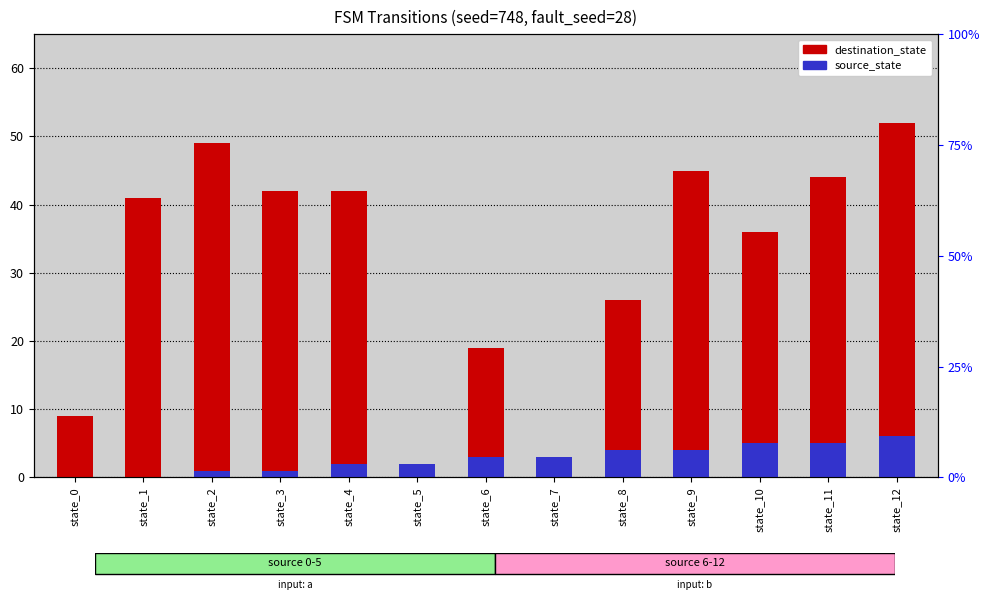

The value of source_state at state_6 is 5. True or false?

False